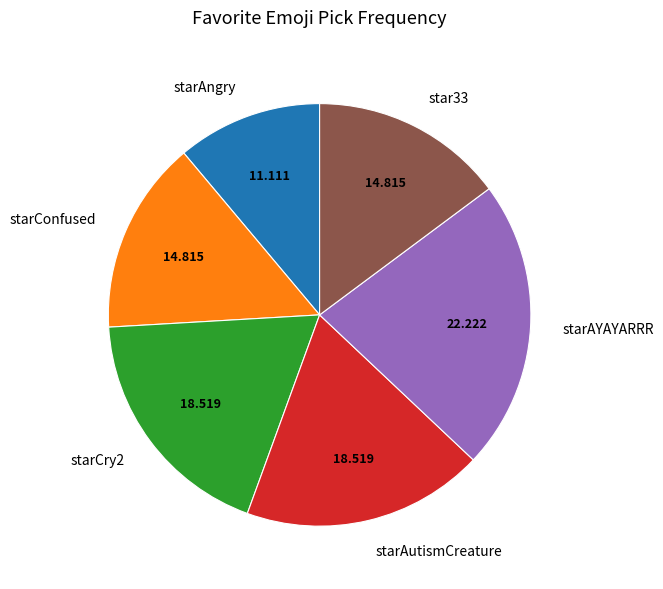

Which slice is the smallest?

starAngry